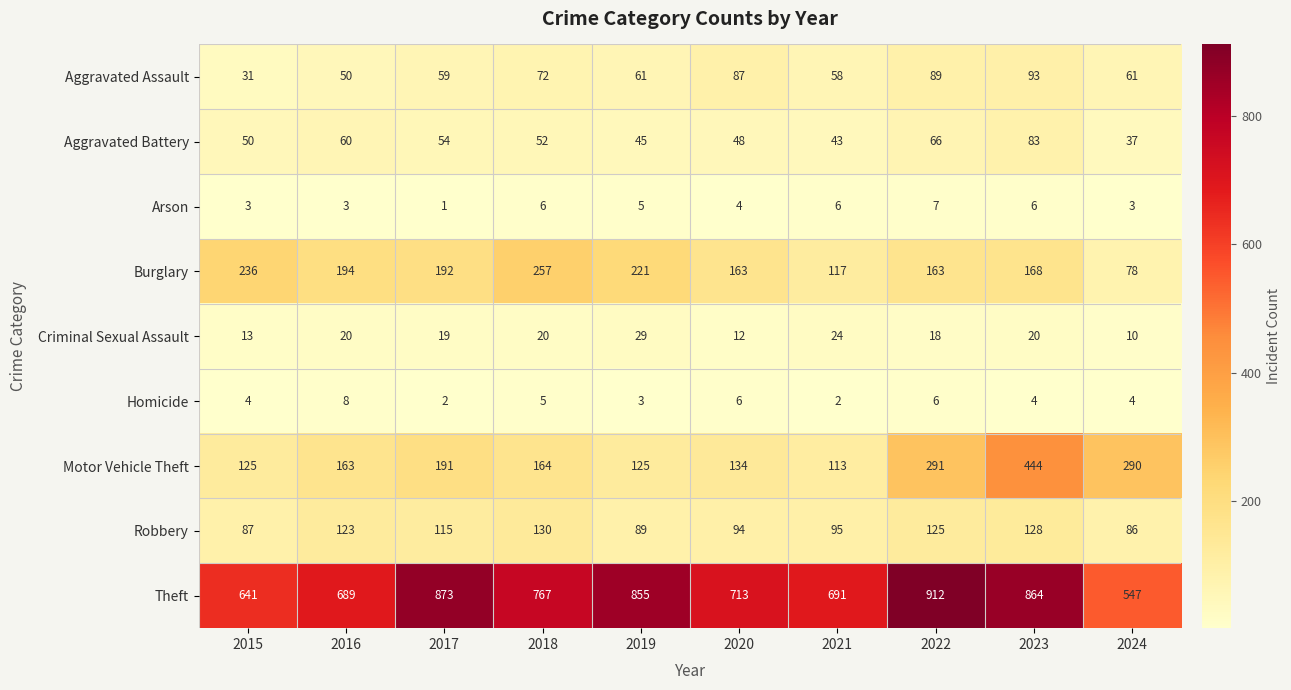

Read the Aggravated Assault value at 2019, to the nearest 10.

60